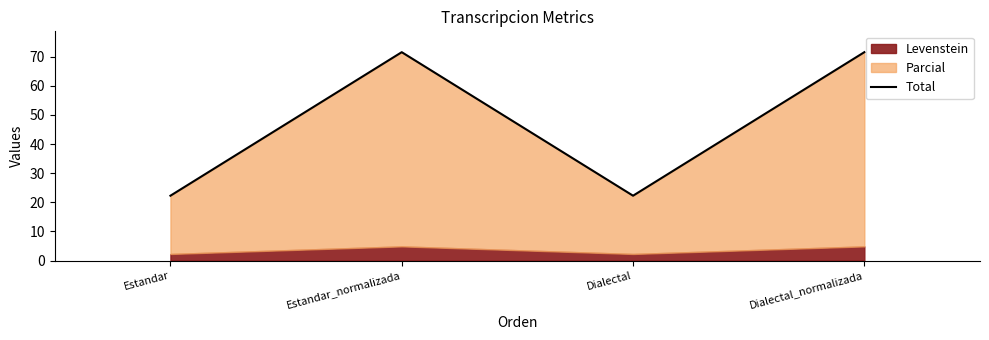

The value at Dialectal is 22.3. True or false?

True